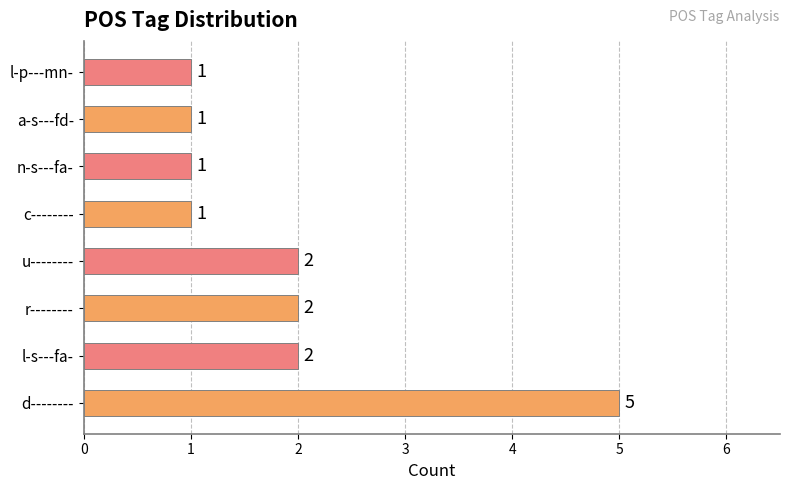

Which label corresponds to the largest value in the chart?

d--------